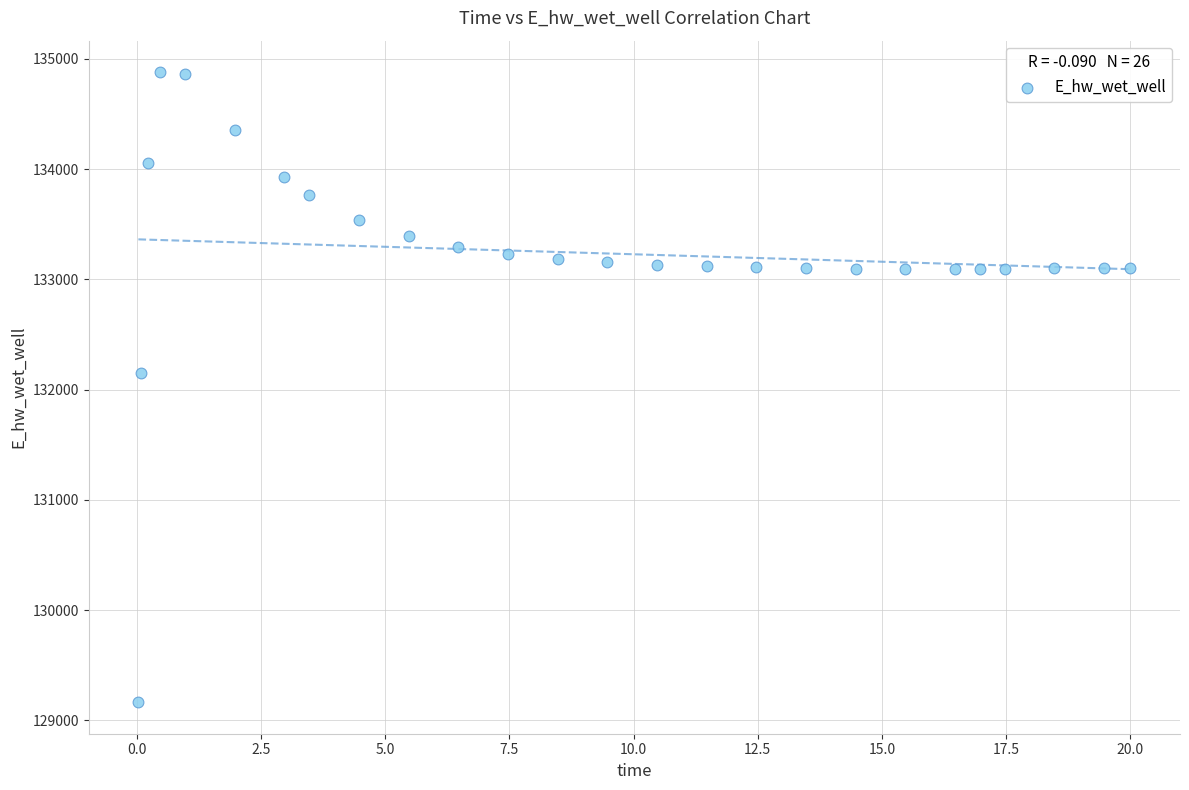

What Y value in the scatter plot is closest to 132021?

132146.5